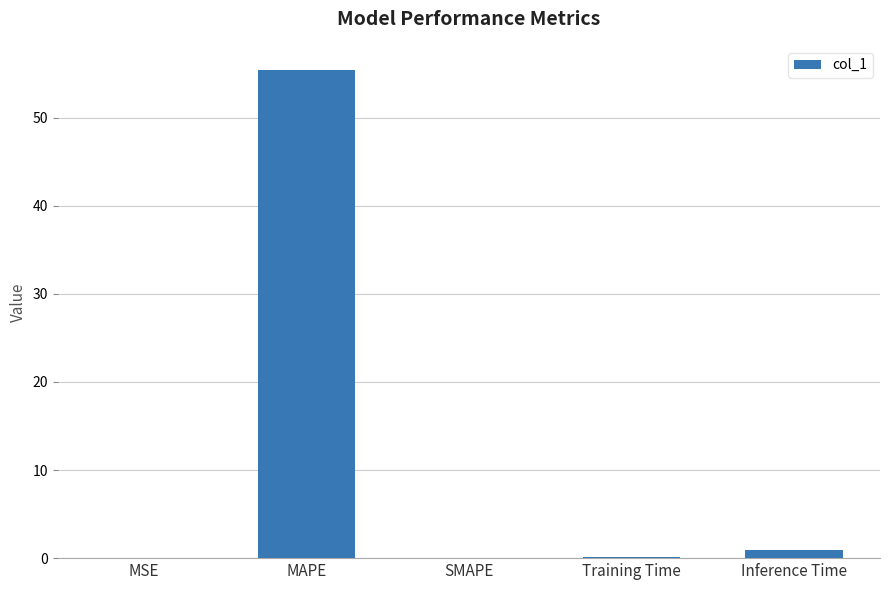

Which has a higher value, MAPE or Inference Time?

MAPE